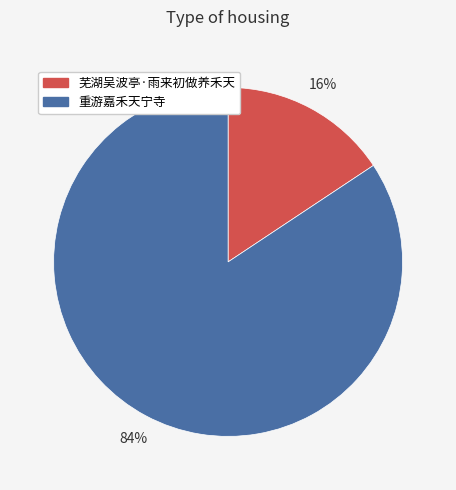

True or false: 重游嘉禾天宁寺 accounts for 78% of the total.

False